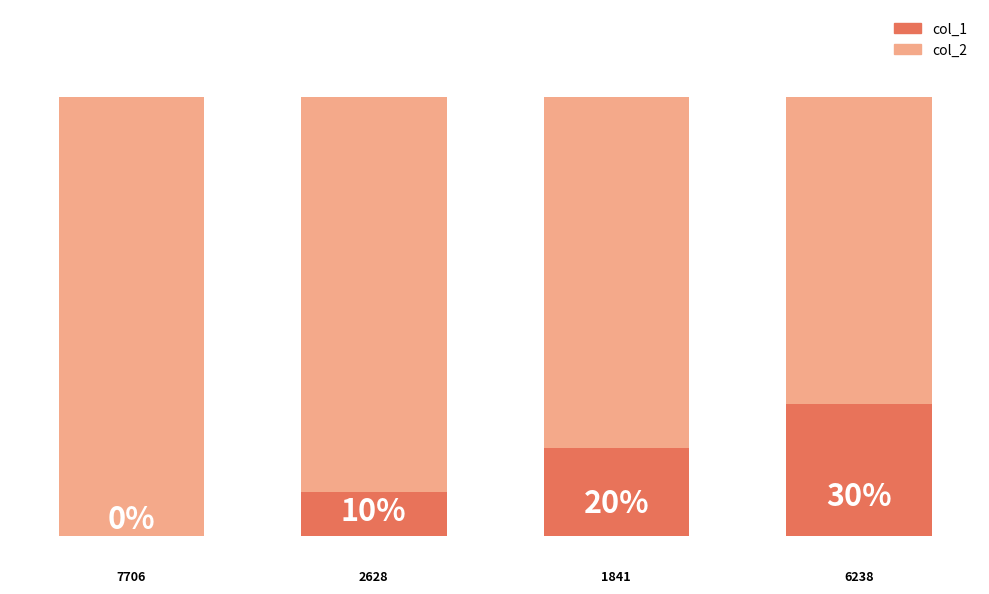

Are the bars grouped side by side (vs. stacked)?

No